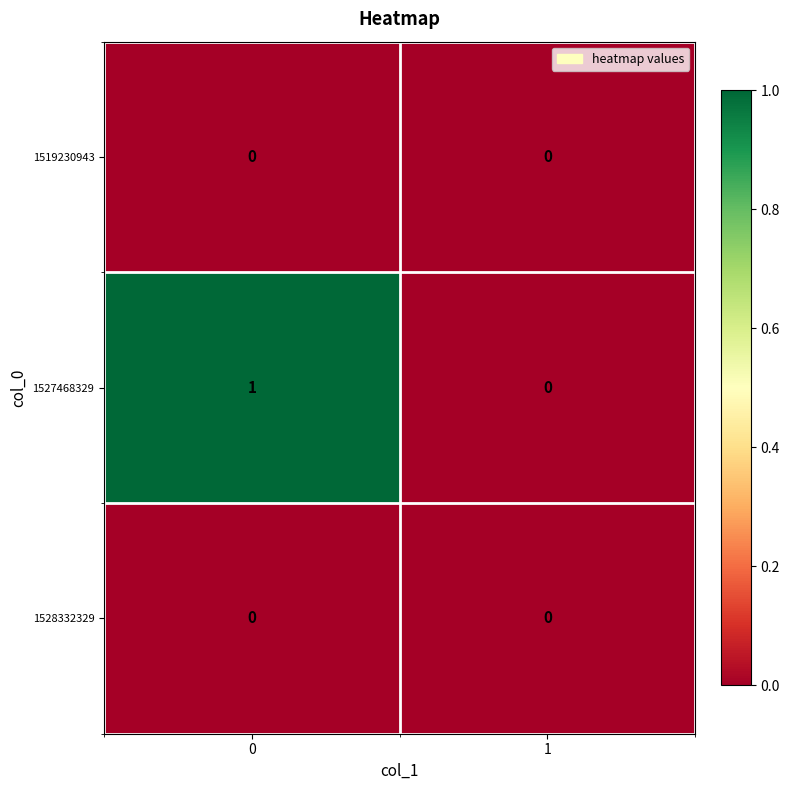

Reading right to left, list all the values displayed in this chart.

1519230943: 1=0	0=0
1527468329: 1=0	0=1
1528332329: 1=0	0=0